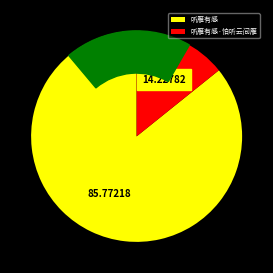

To the nearest percent, what is the average slice percentage?

50%